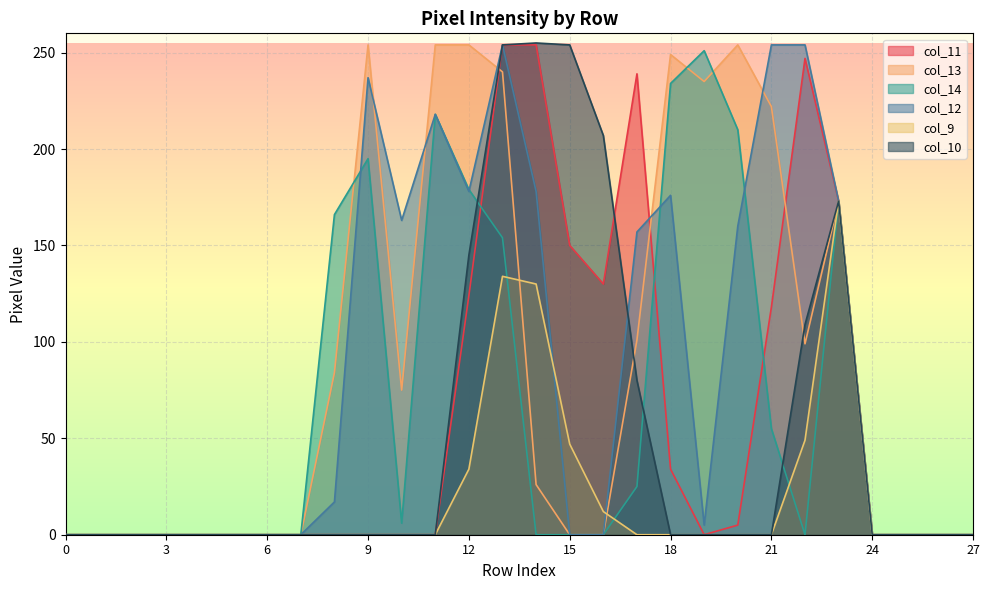

Rank the series by their maximum value, from lowest to highest.

col_9, col_14, col_11, col_13, col_12, col_10